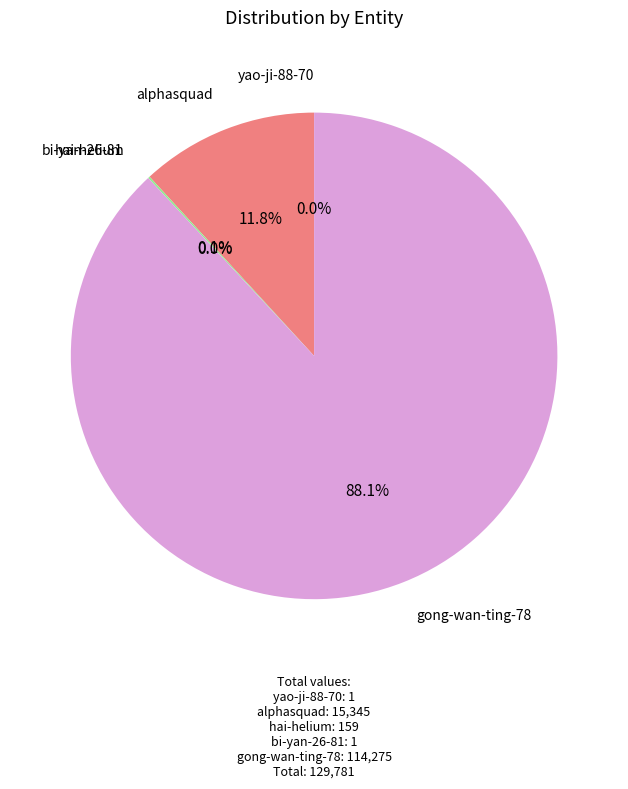

Does any single category account for the majority?

Yes